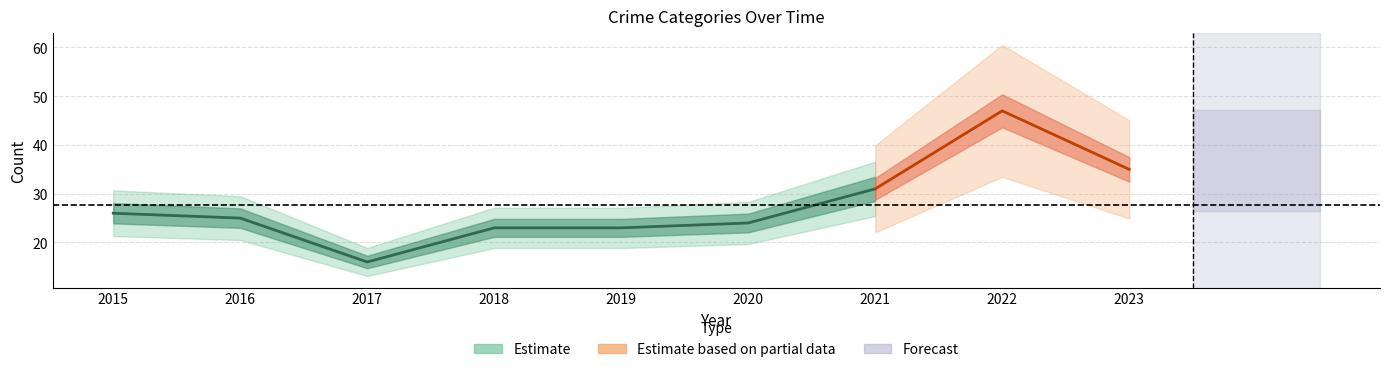

What is the value of the Total point at the 1st from the left?

26